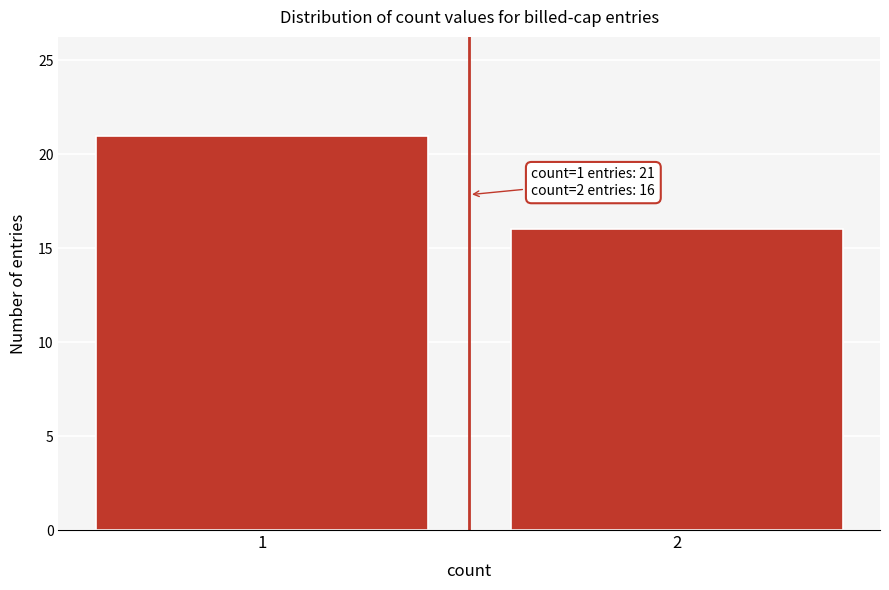

Reading left to right, what are all the values shown in this chart?

21	16